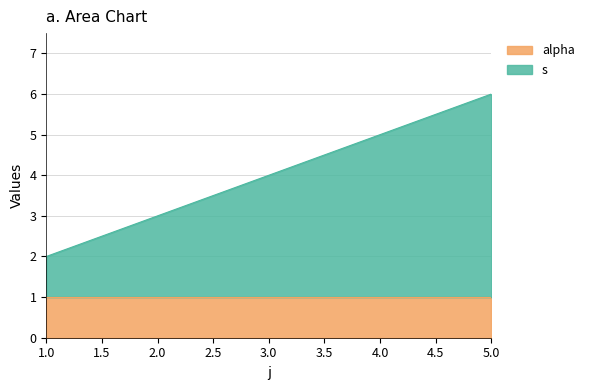

At which category is the sum across all series the highest?

5.0